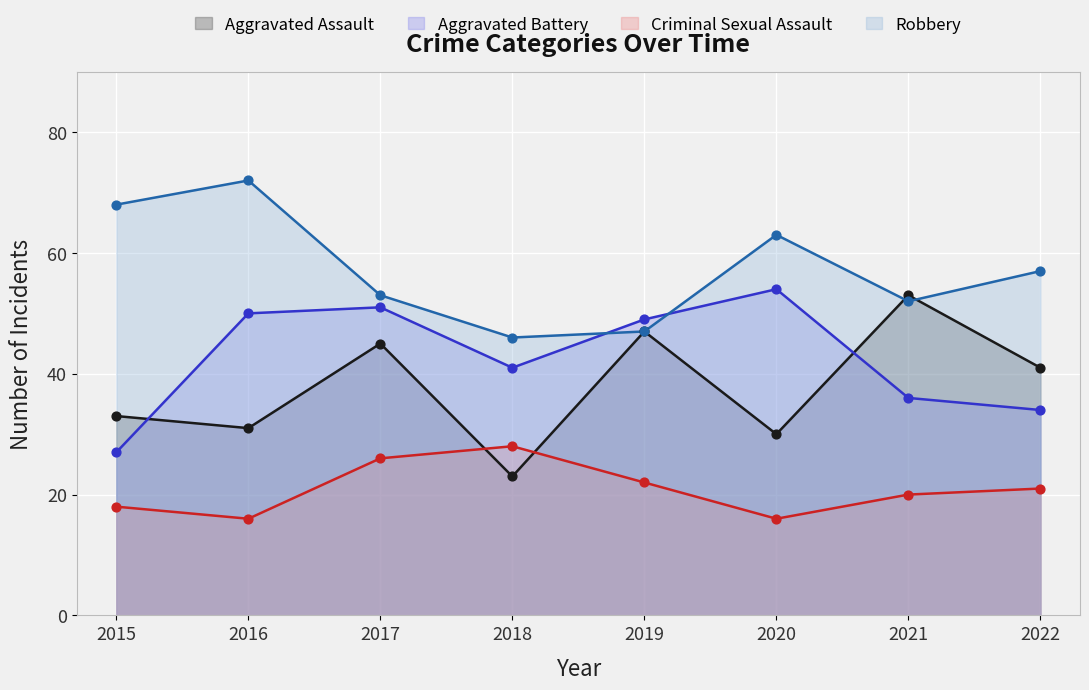

What are all the series names shown in the legend?

Aggravated Assault, Aggravated Battery, Criminal Sexual Assault, Robbery